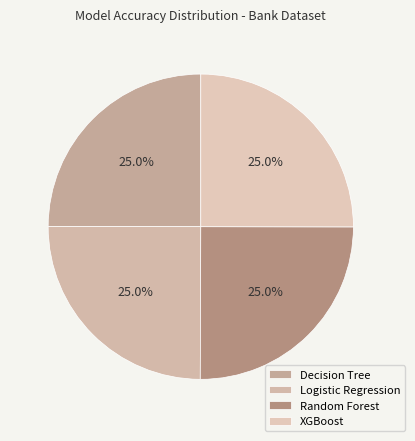

Does Decision Tree account for over 50% of the chart?

No